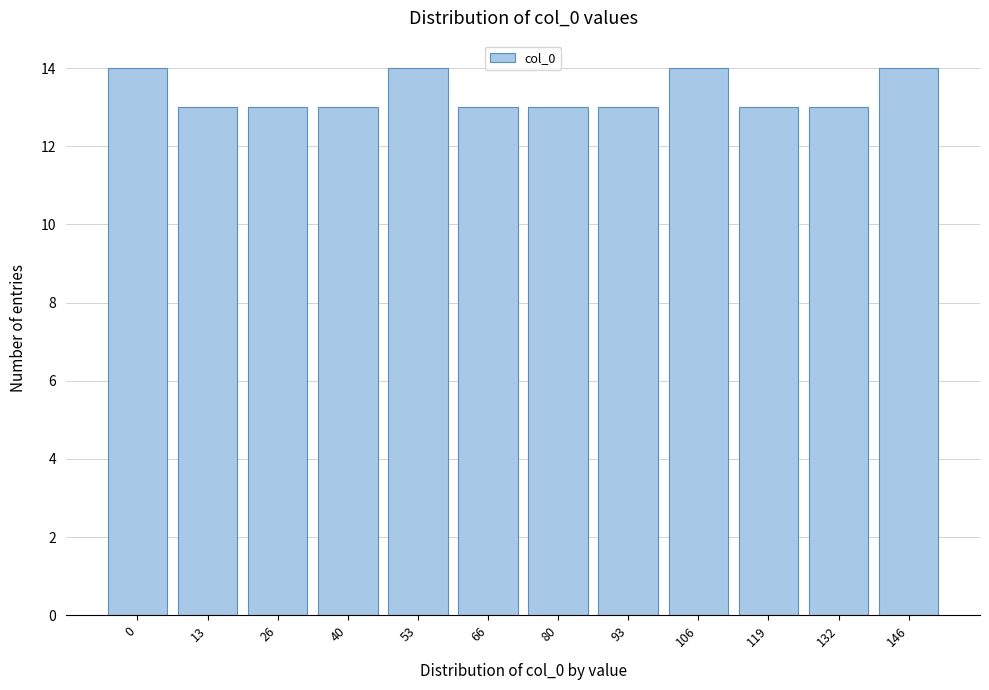

Reading left to right, transcribe all the data shown in this chart.

0=14	13=13	26=13	40=13	53=14	66=13	80=13	93=13	106=14	119=13	132=13	146=14